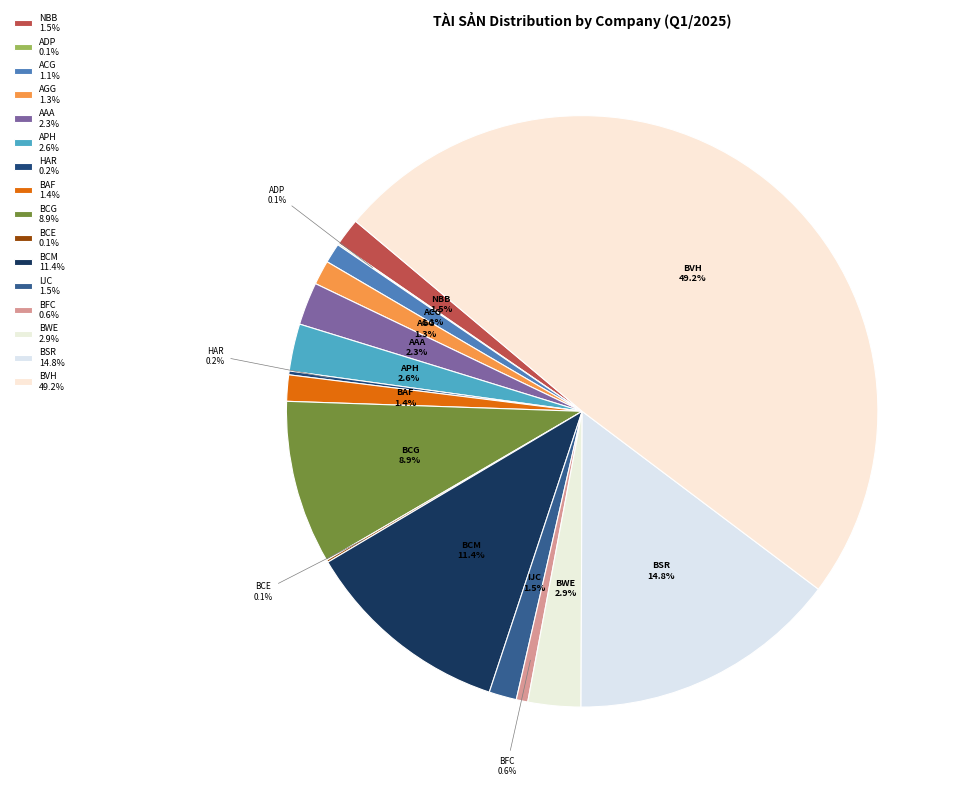

Which slice is the largest?

BVH